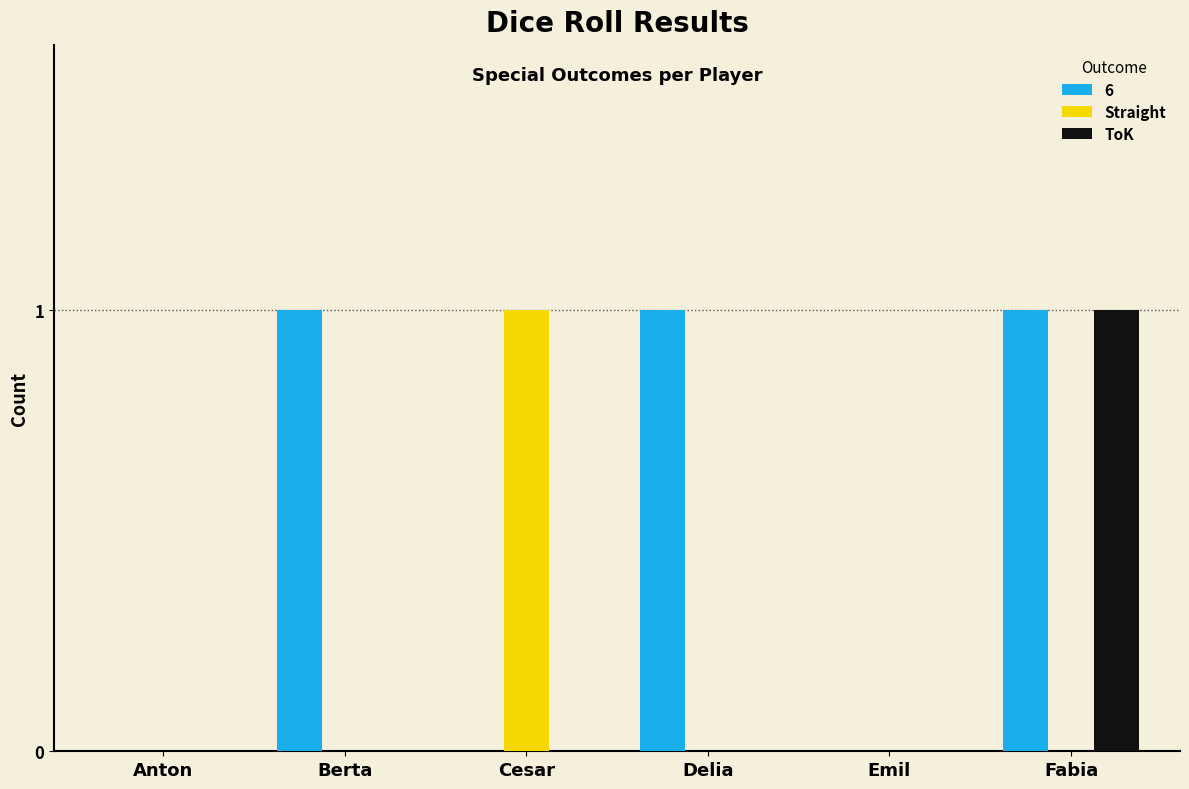

Which series has the largest total across all categories?

6